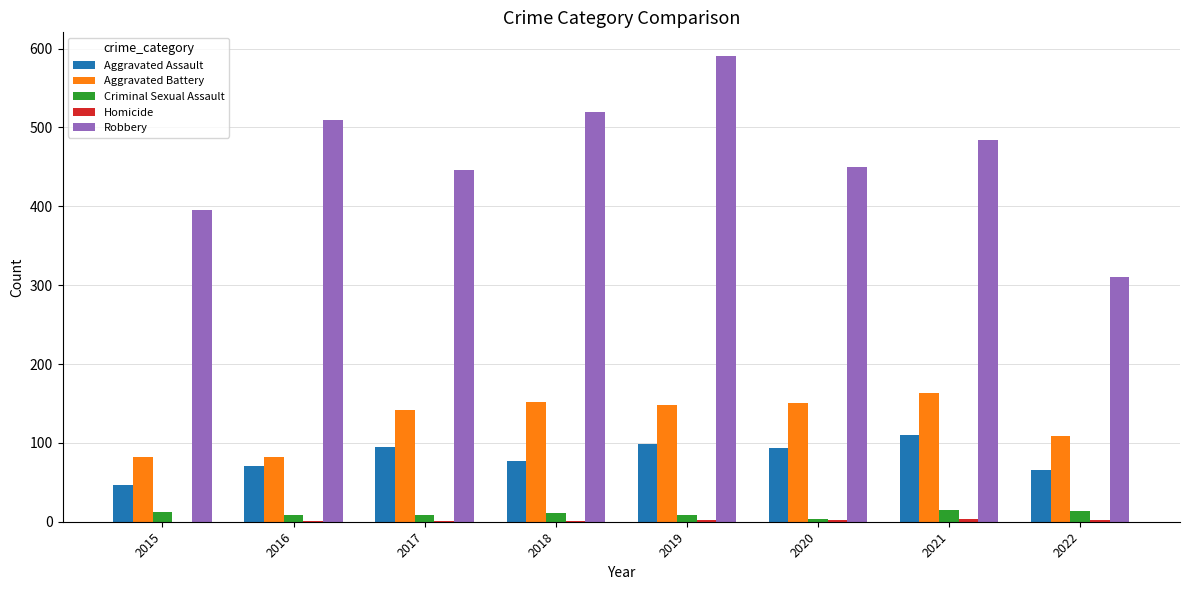

Is it true that Criminal Sexual Assault equals 15 at 2021?

True